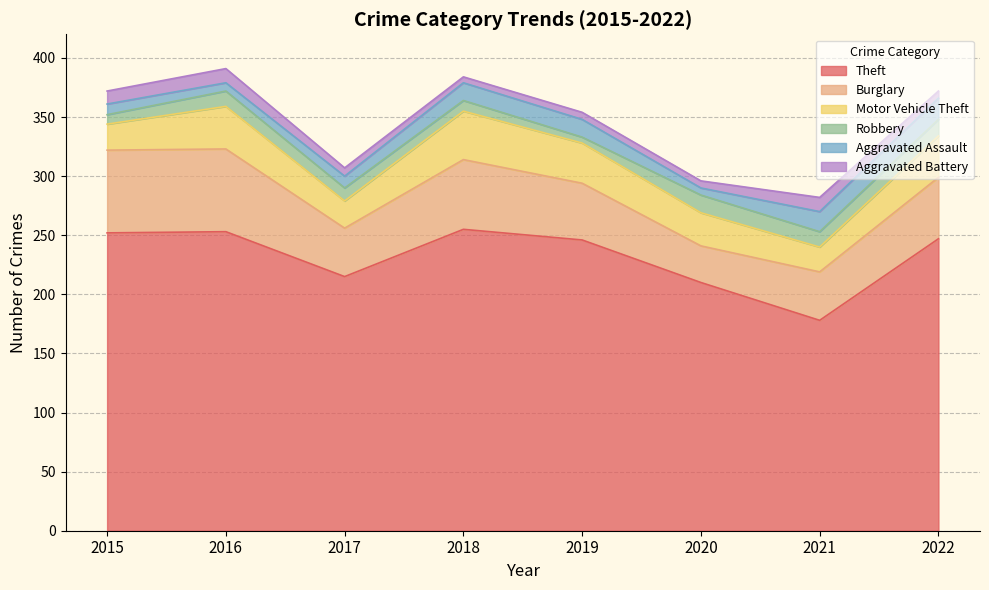

What is the total value across all series at 2019?

354